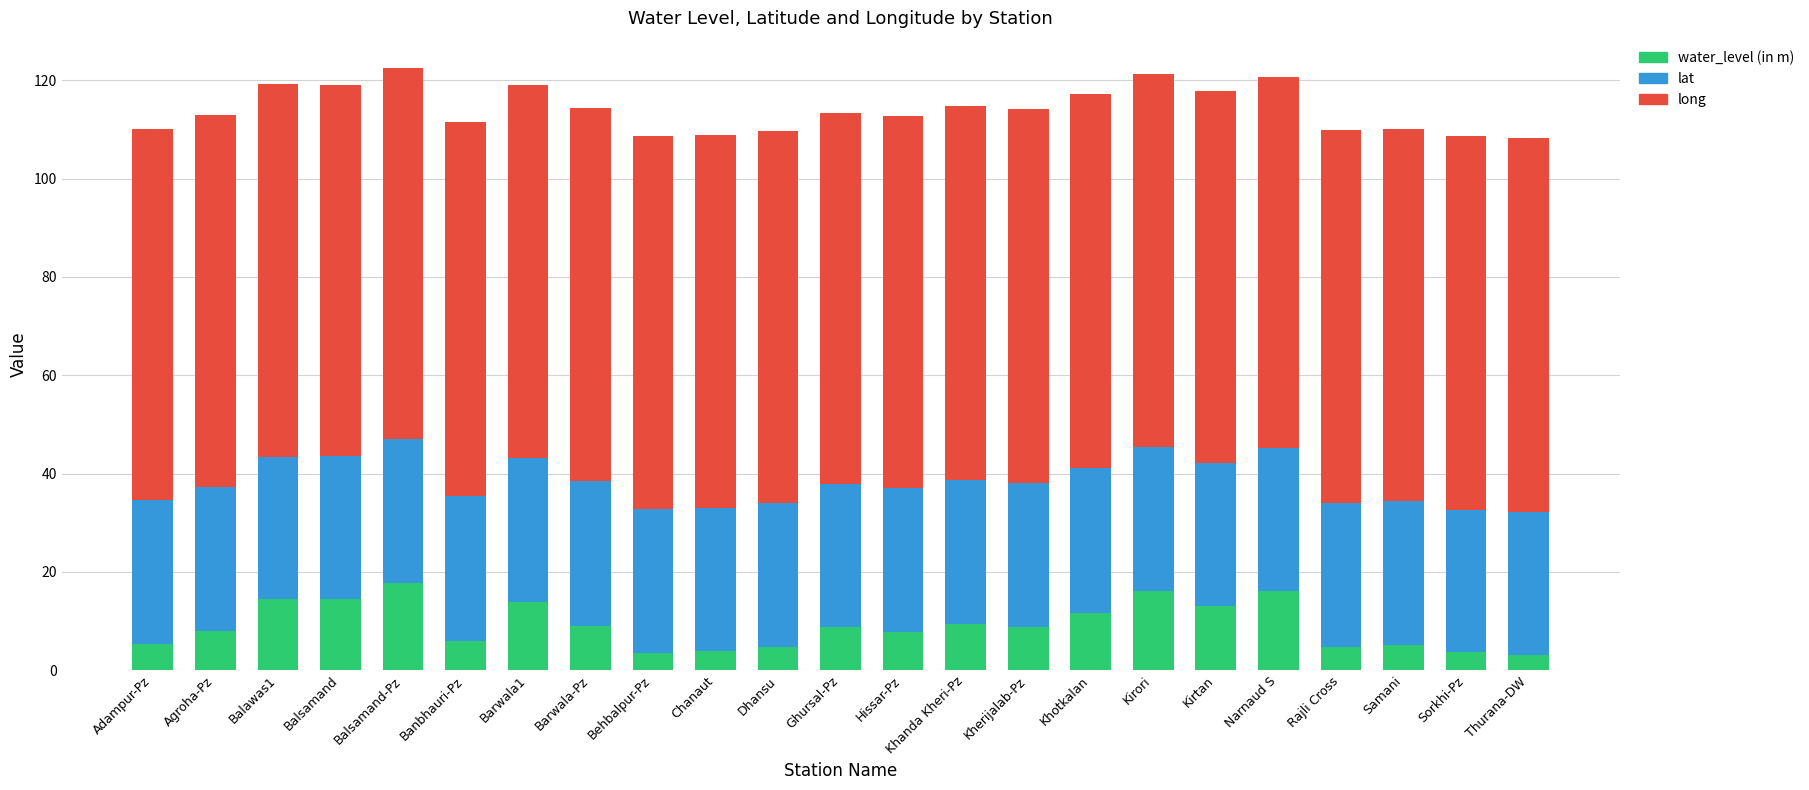

What is the total value across all series at Kherijalab-Pz?

114.2